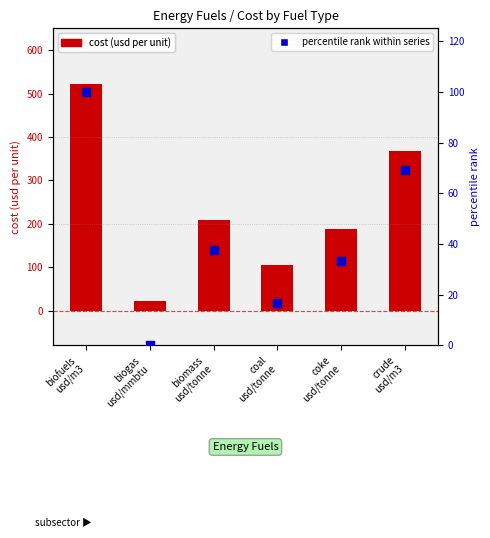

Which series contains the lowest Y value?

percentile rank within series